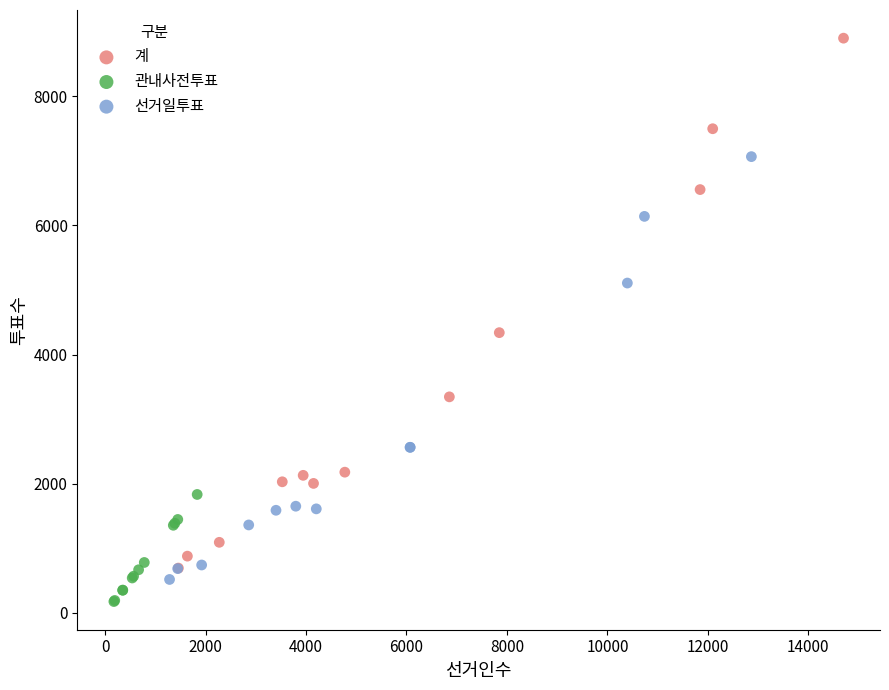

Which series contains the lowest Y value?

관내사전투표